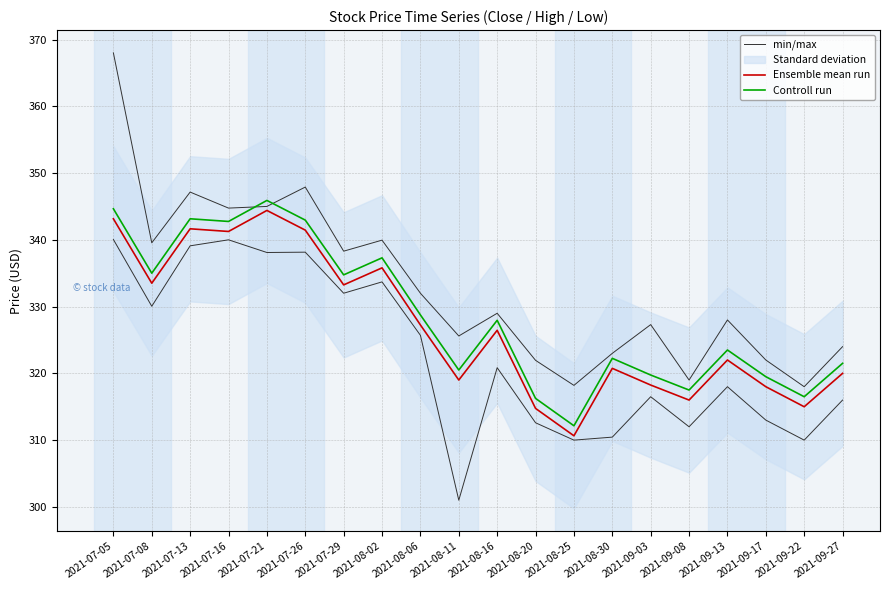

What is the difference between the second highest and minimum values in the Controll run series?

32.5